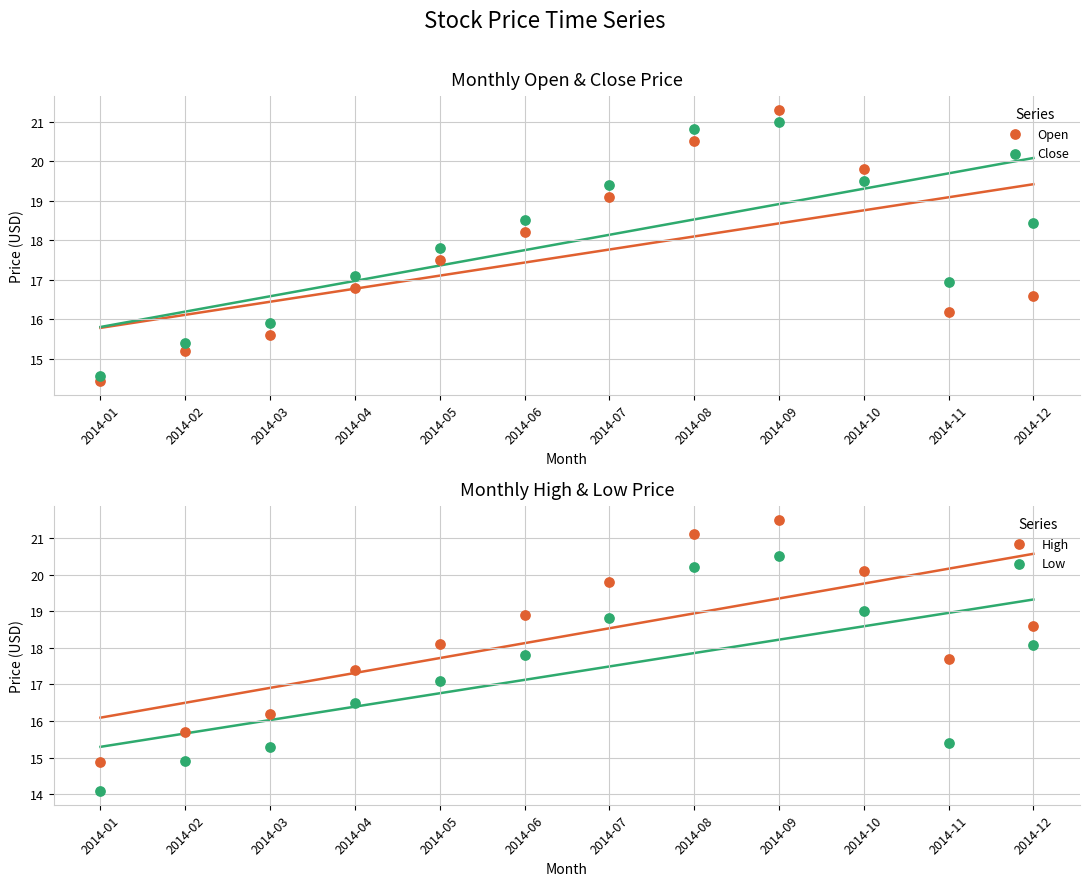

Which series reaches the maximum Y coordinate?

High